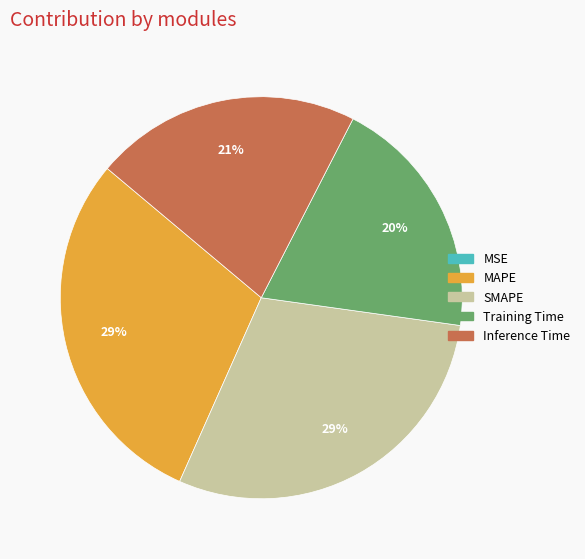

Is Training Time the majority of the pie?

No